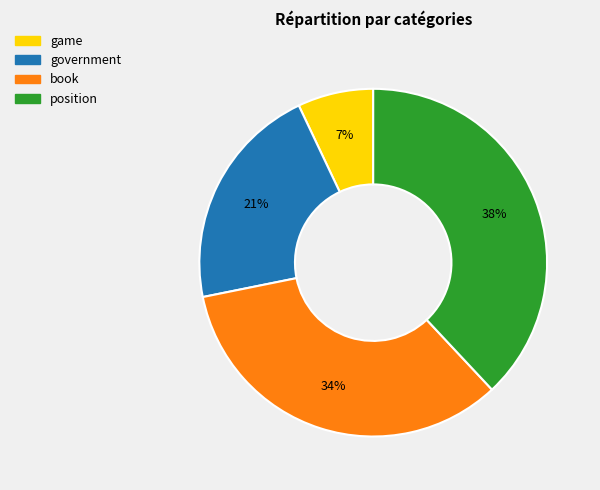

Combined, do game and government account for over 50%?

No